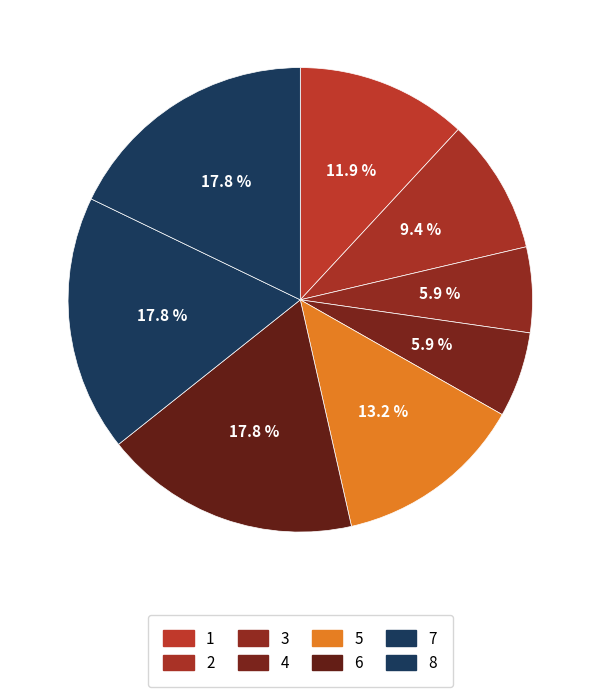

Rank the categories by value from highest to lowest.

6, 7, 8, 5, 1, 2, 3, 4